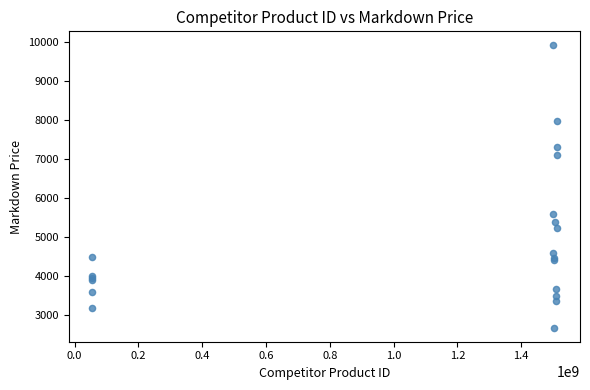

What Y value in the scatter plot is closest to 6294?

5589.0